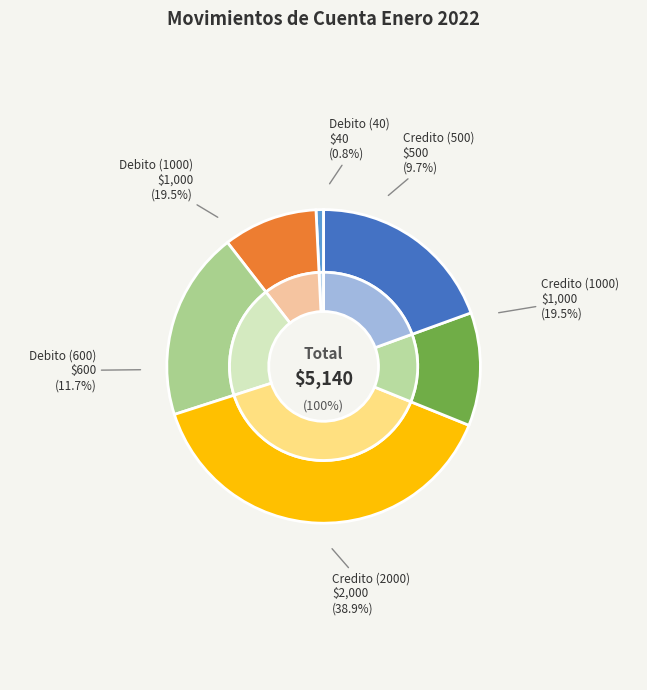

Is the sum of Debito (1000) and Debito (600) greater than half?

No